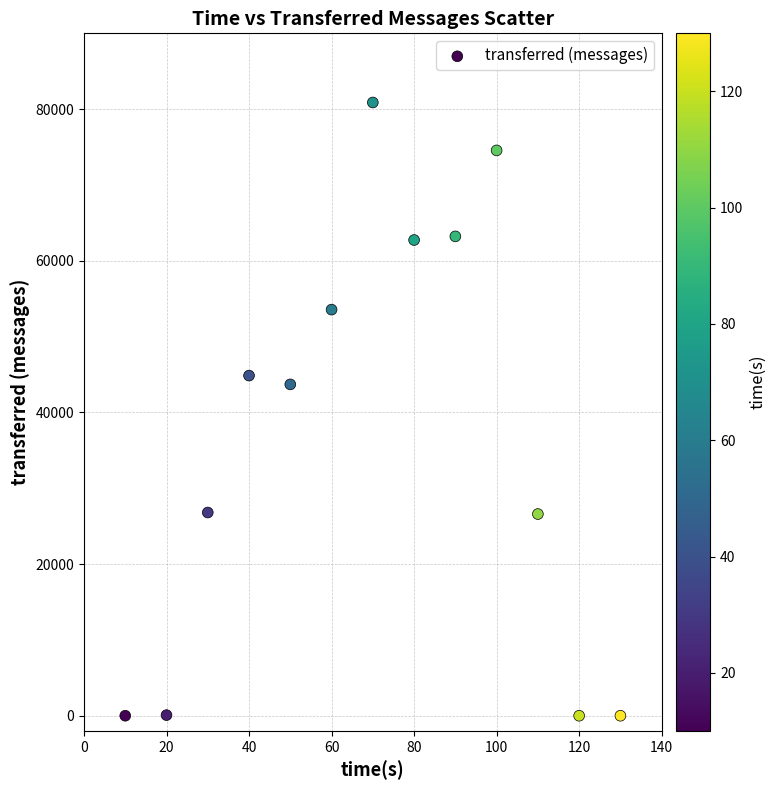

What Y value in the scatter plot is closest to 40440?

43700